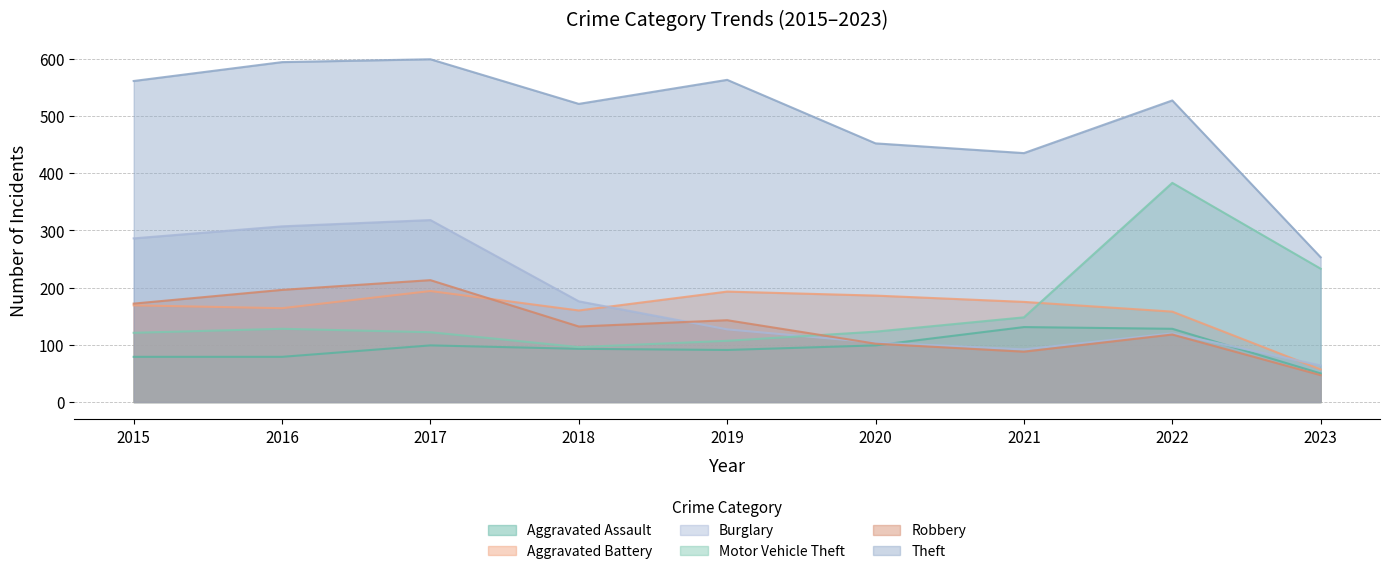

What are all the series names shown in the legend?

Aggravated Assault, Aggravated Battery, Burglary, Motor Vehicle Theft, Robbery, Theft